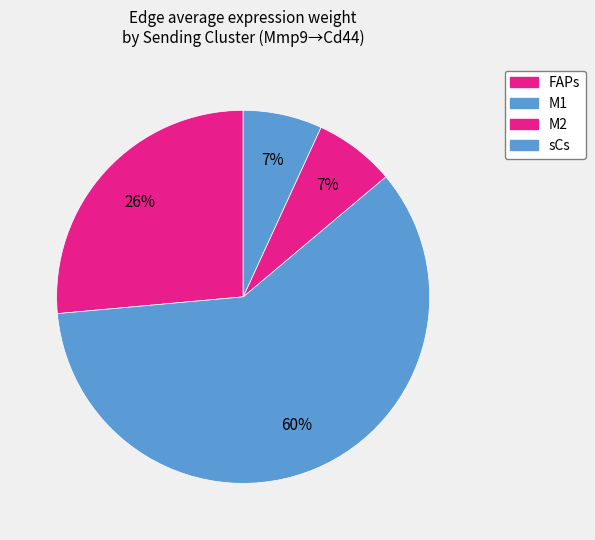

To the nearest percent, what portion does M1 represent?

60%